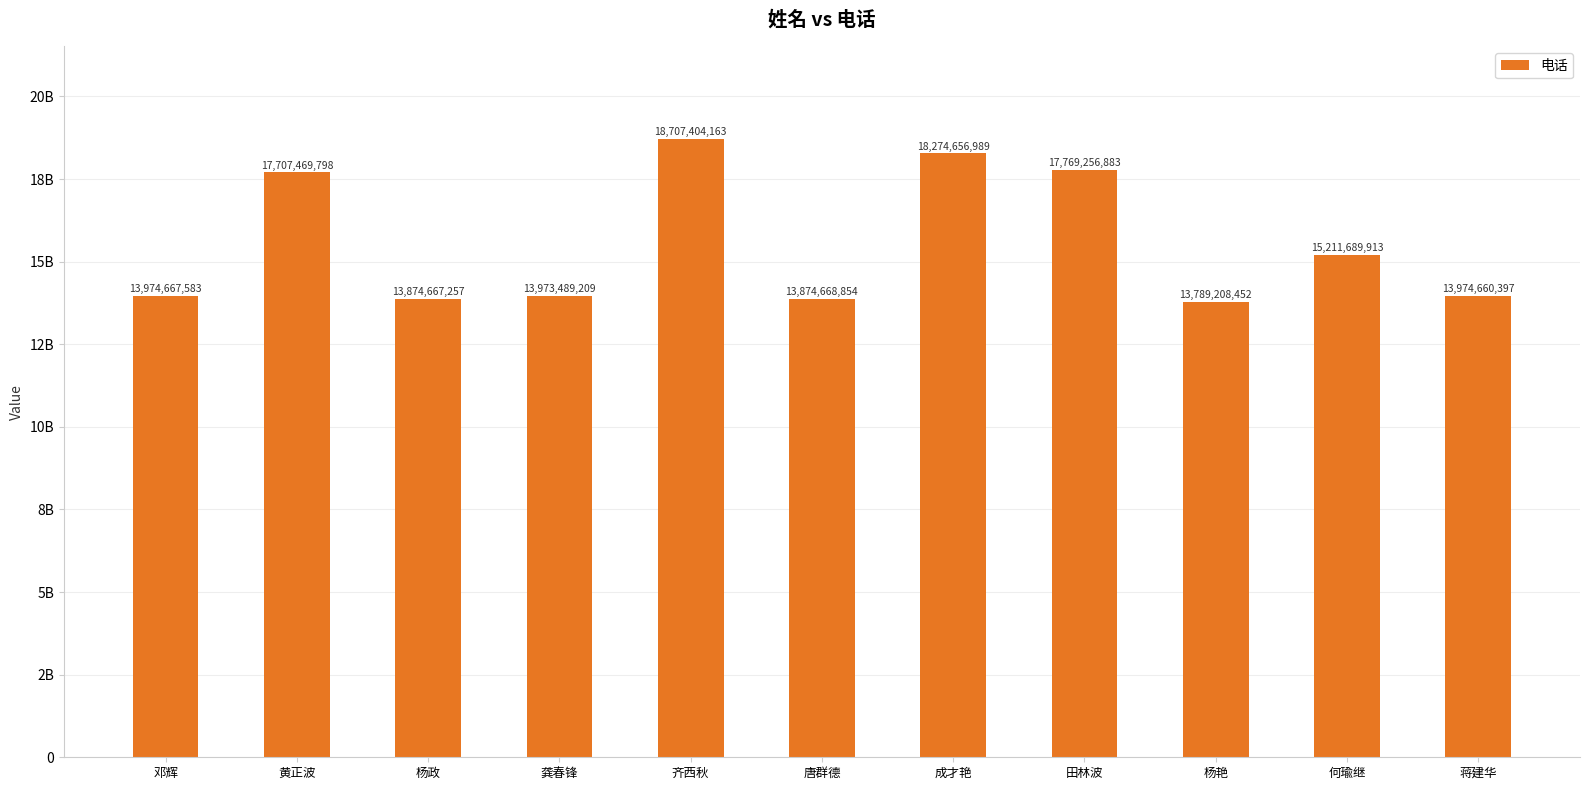

Does the chart contain stacked bars?

No